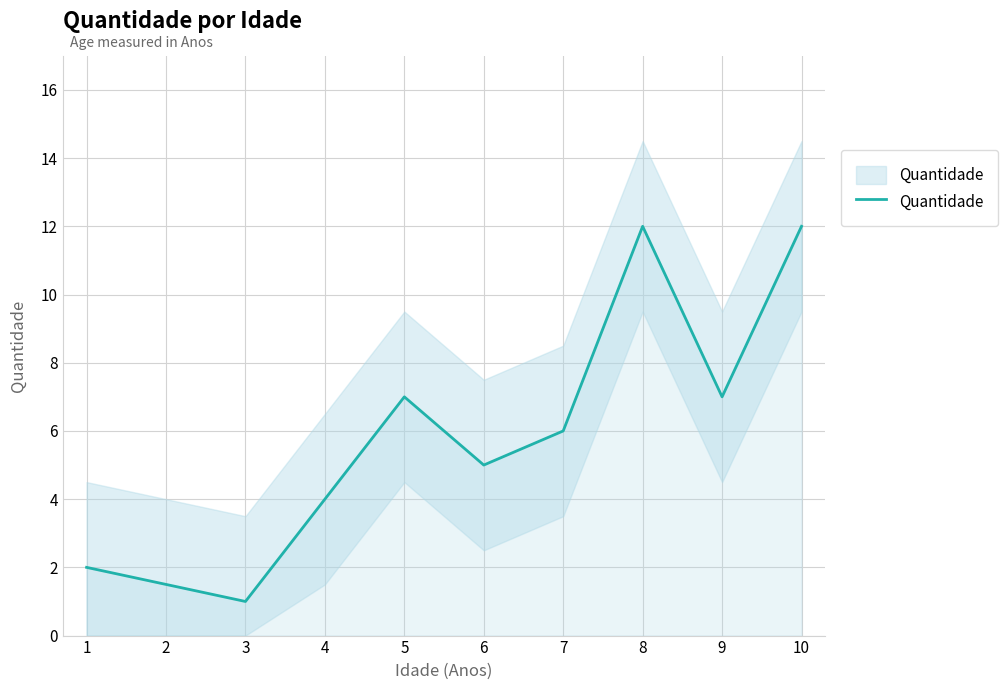

Which has a higher value, 10 or 1?

10